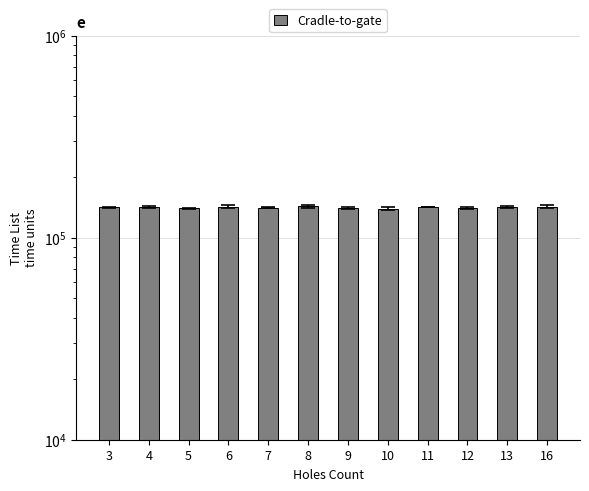

What is the value of the 4th bar from the left?

142335.5